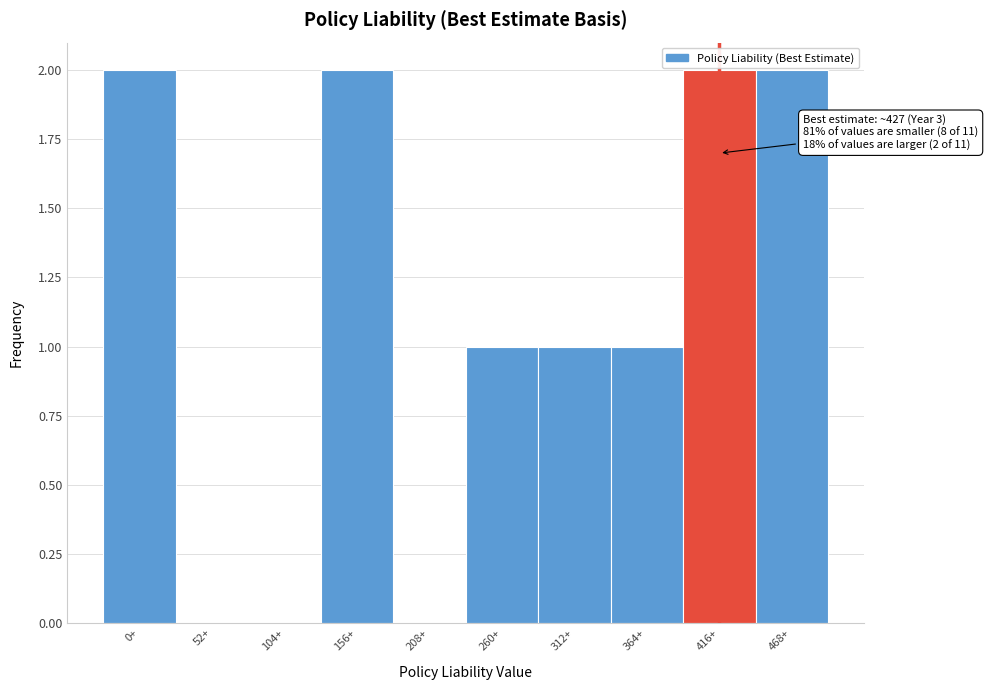

Reading right to left, extract all data points from this chart.

468+=2	416+=2	364+=1	312+=1	260+=1	208+=0	156+=2	104+=0	52+=0	0+=2